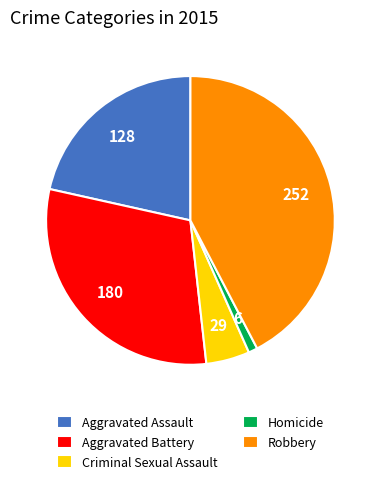

Count the number of slices in the pie.

5